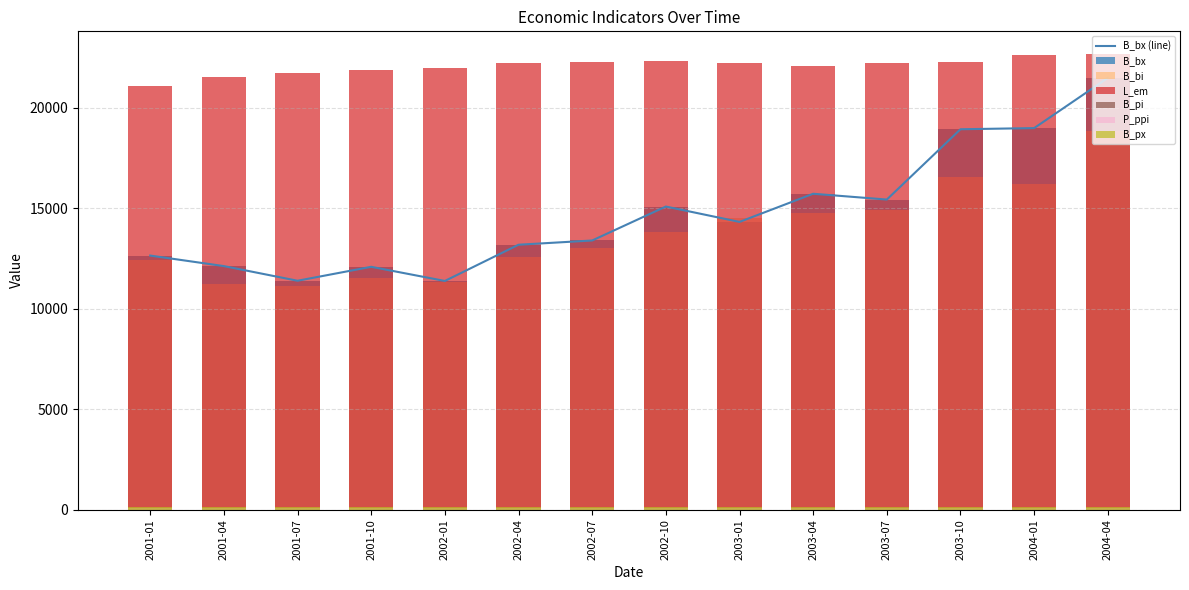

What is the label of the 2nd bar from the left?

2001-04